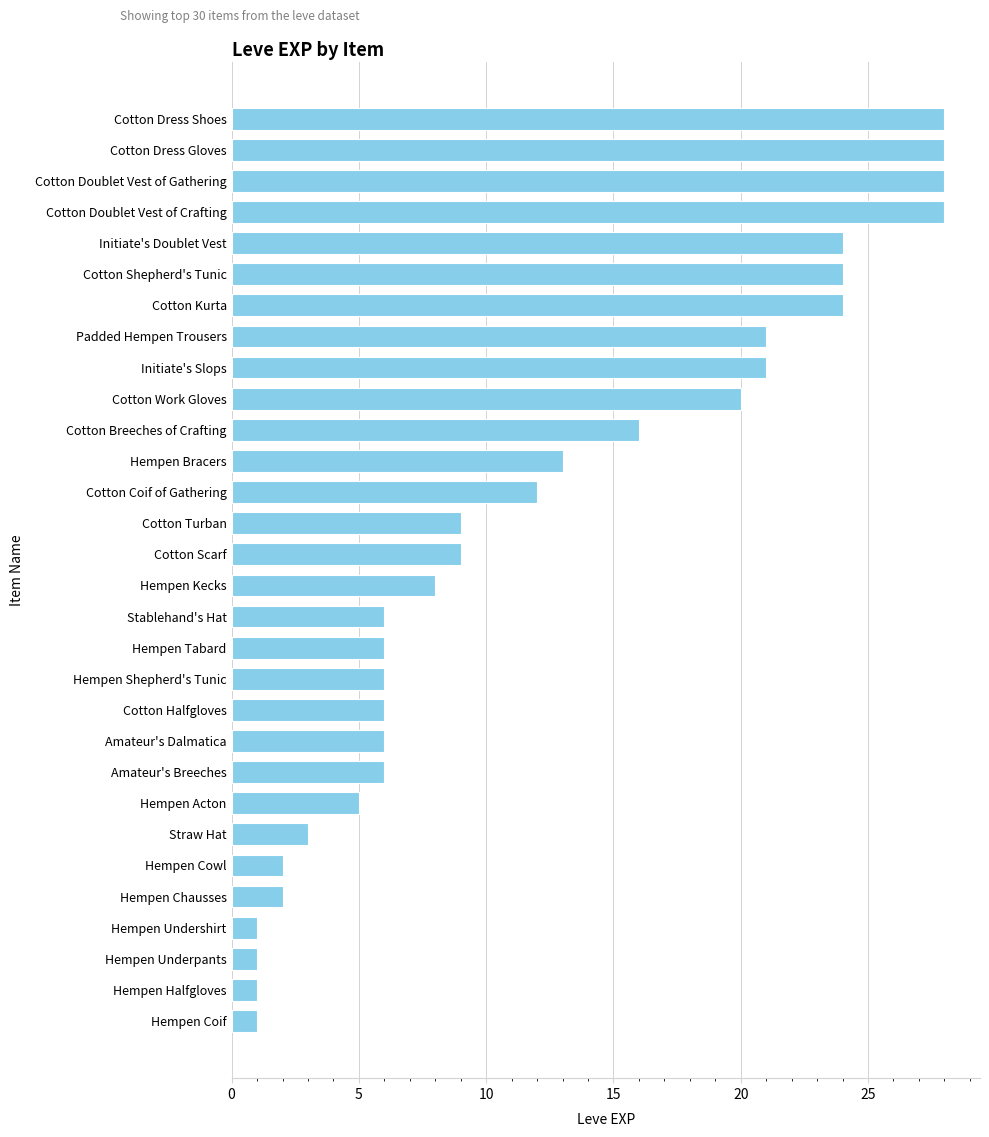

What is the change in value from Cotton Shepherd's Tunic to Hempen Shepherd's Tunic?

-18